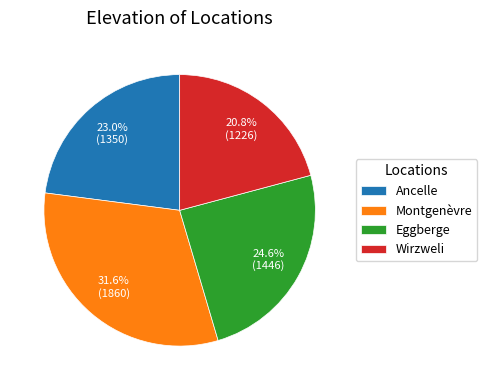

Is it true that Wirzweli is 33% of the pie?

False